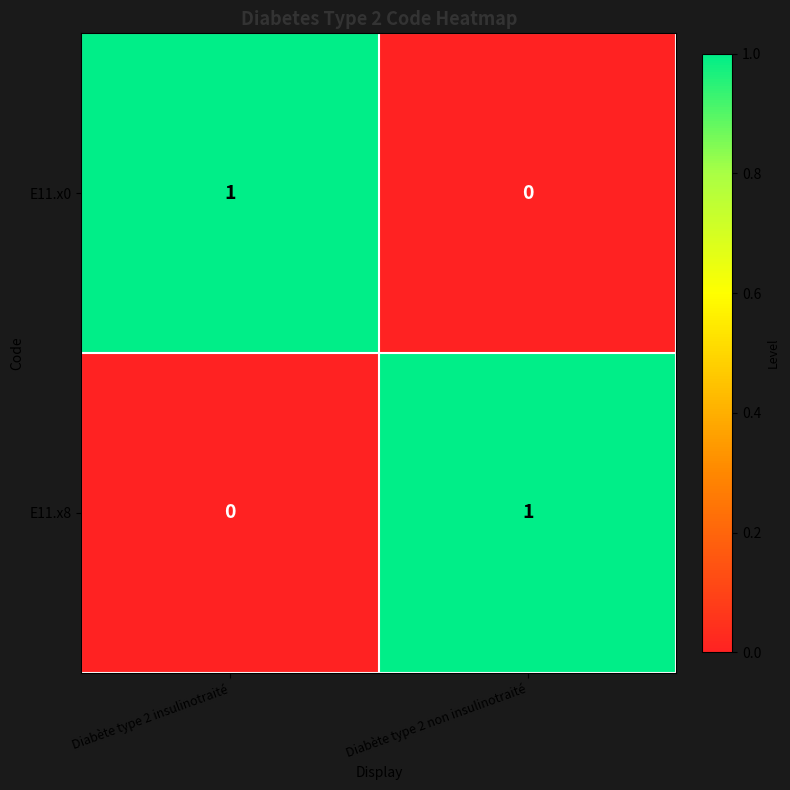

Rank the categories by E11.x8 value from highest to lowest.

Diabète type 2 non insulinotraité, Diabète type 2 insulinotraité